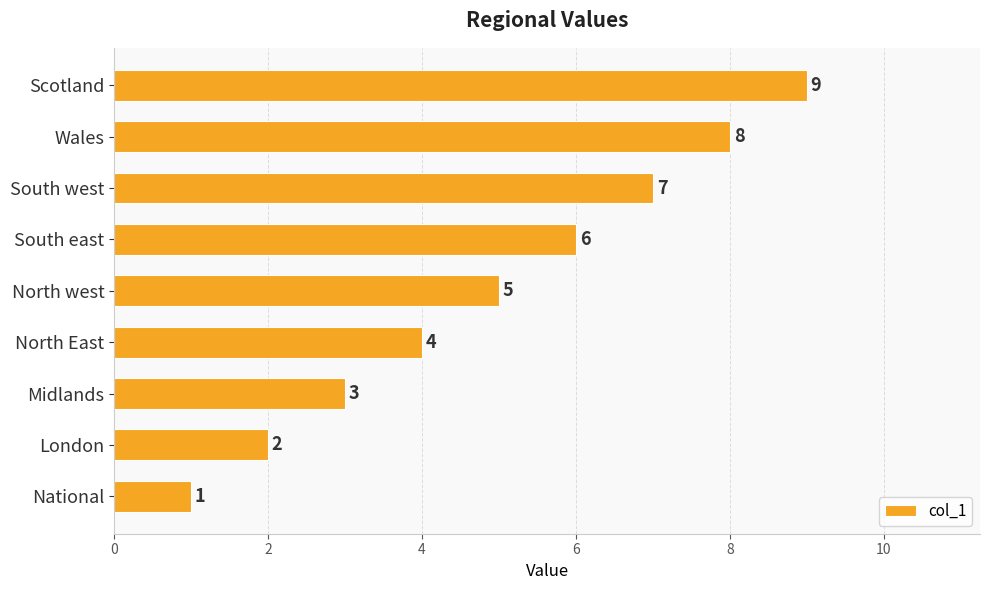

What is the sum of all values?

45